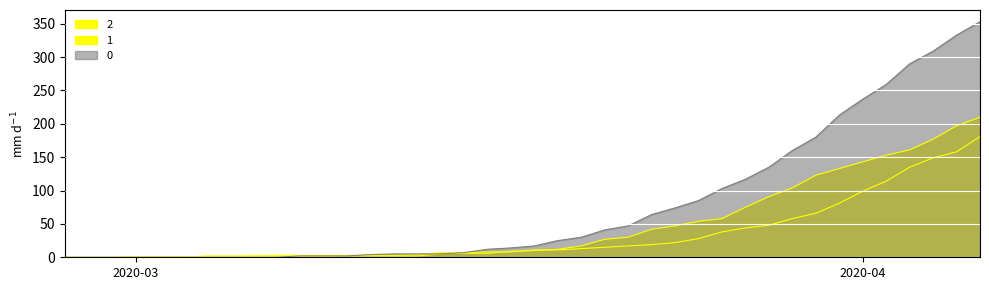

What are all the series names shown in the legend?

0, 1, 2